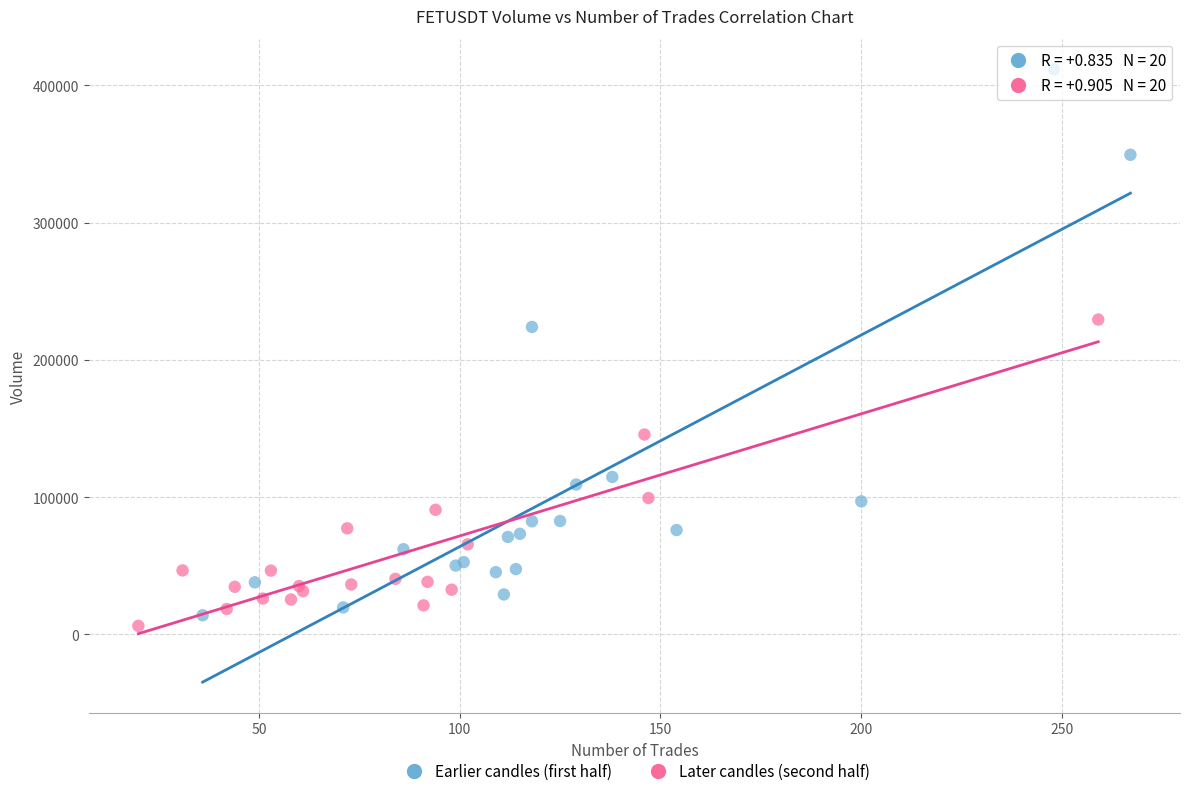

Which series has the largest Y range (max minus min)?

Earlier candles (first half)